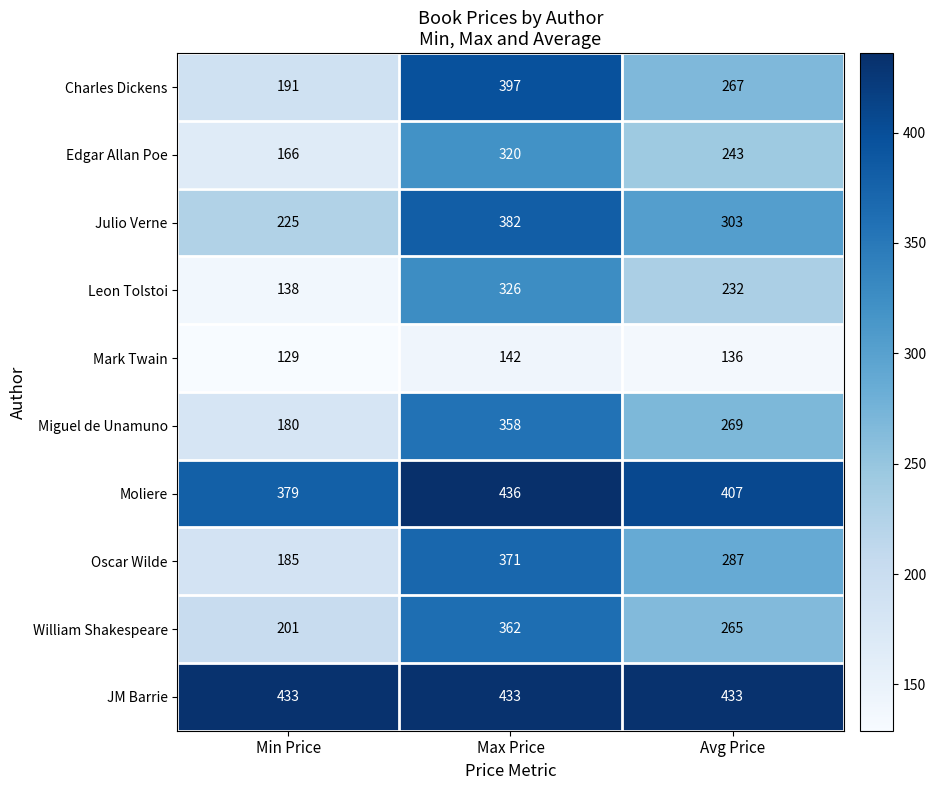

True or false: Moliere has a value of 228 at Min Price.

False